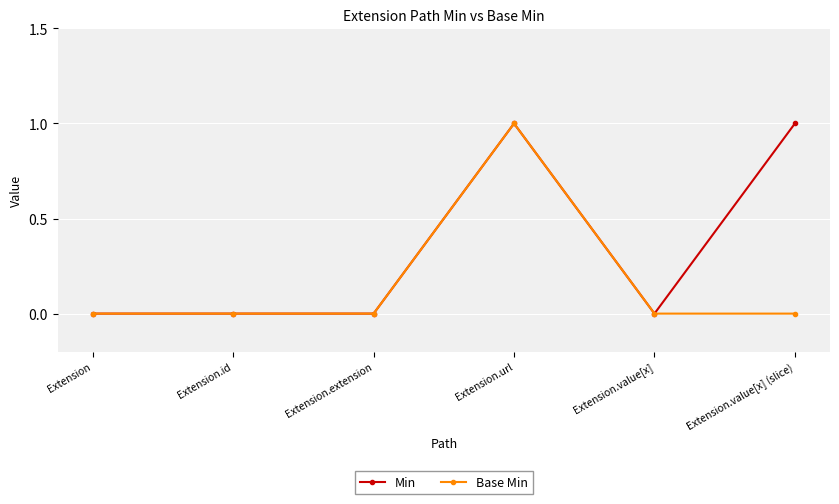

Does the chart have visible grid lines?

Yes